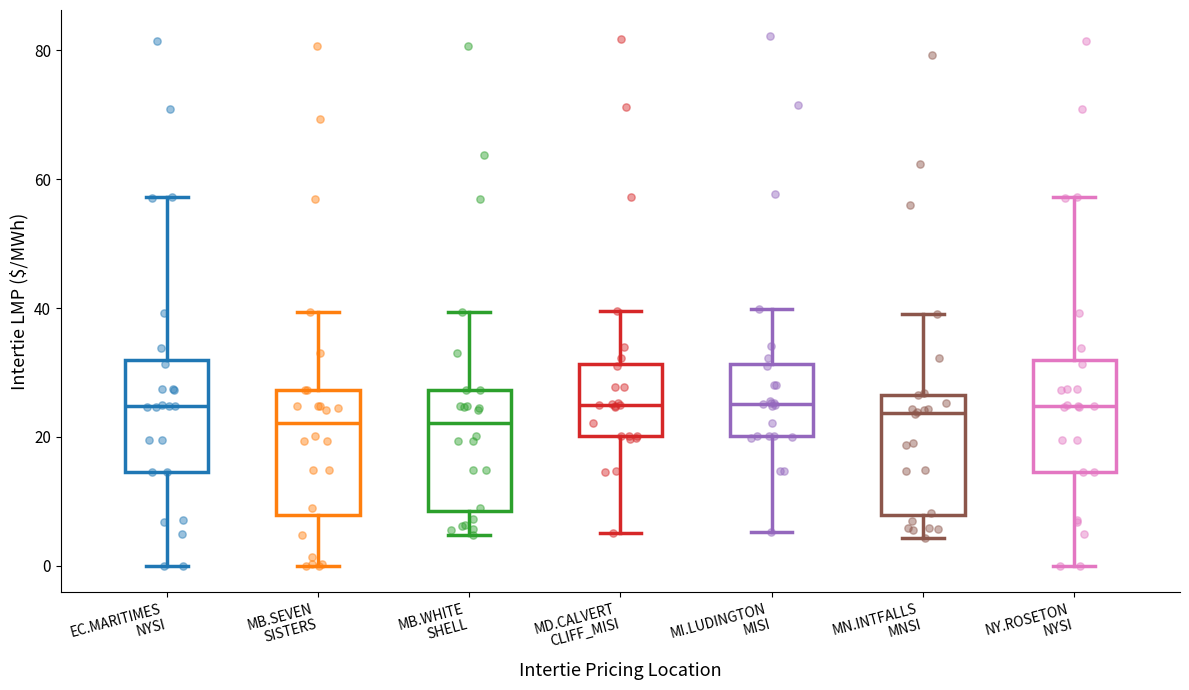

Where is the upper edge of the box for MI.LUDINGTON MISI on the y-axis? The values are not printed on the chart, so give them approximately, as read against the axis.

32